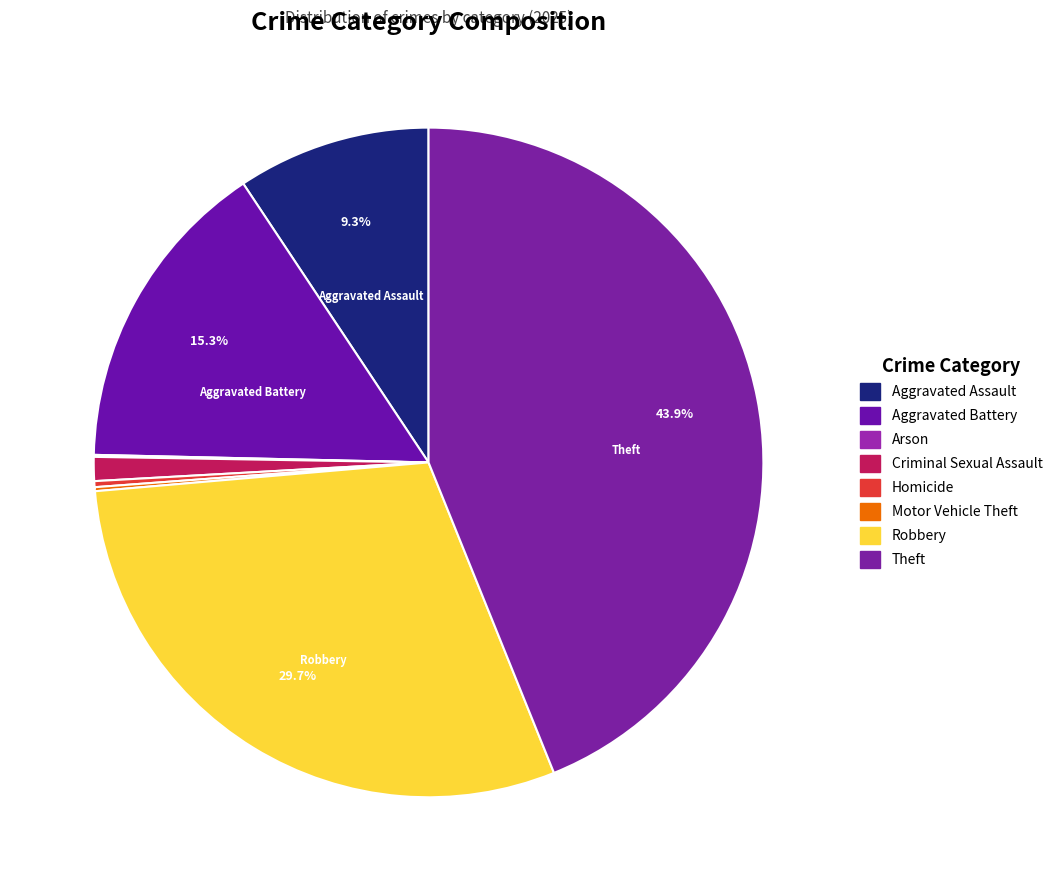

What is the change in value from Homicide to Theft?

+453